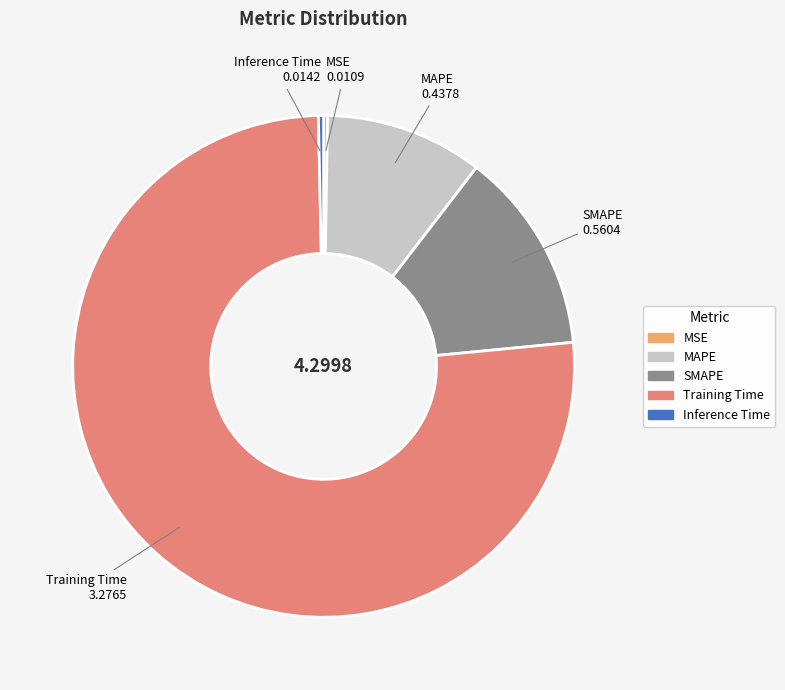

Between Inference Time and Training Time, which is larger?

Training Time